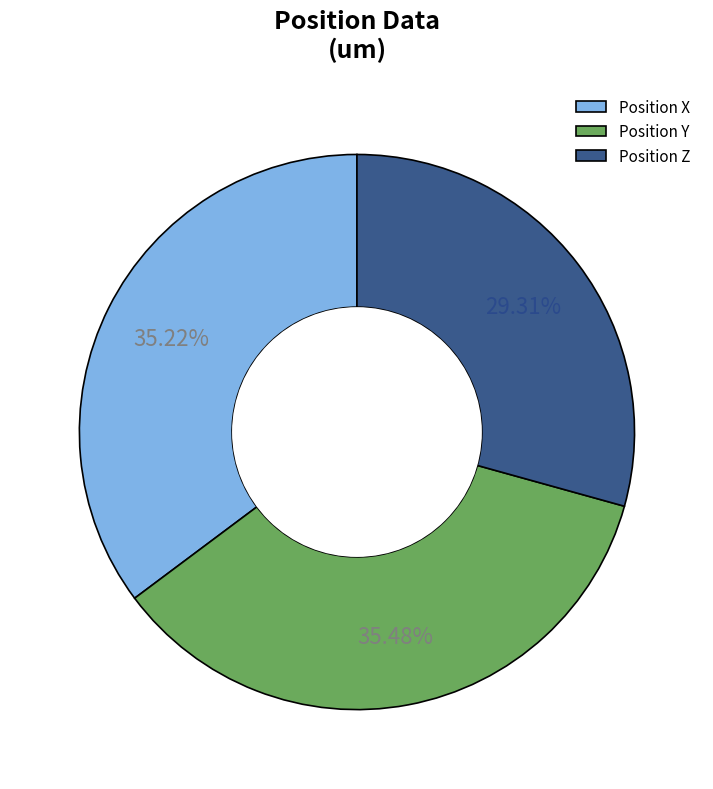

Which has a higher value, Position Z or Position Y?

Position Y